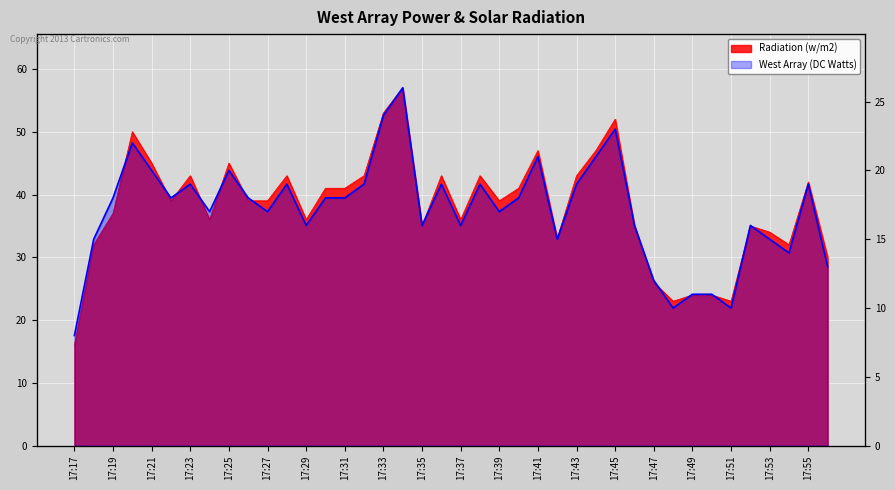

What is the average value of the Radiation (w/m2) series?

38